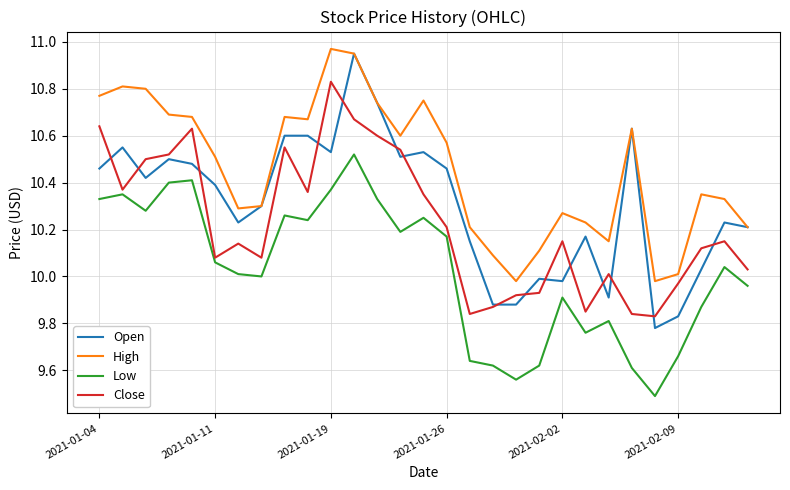

Does the chart display data point markers on the line(s)?

No